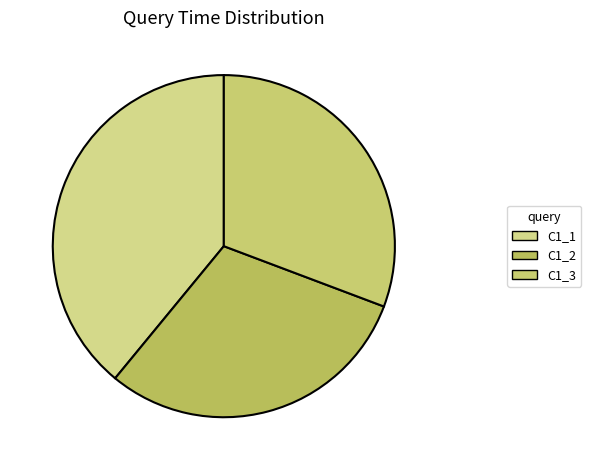

True or false: C1_3 accounts for 31% of the total.

True